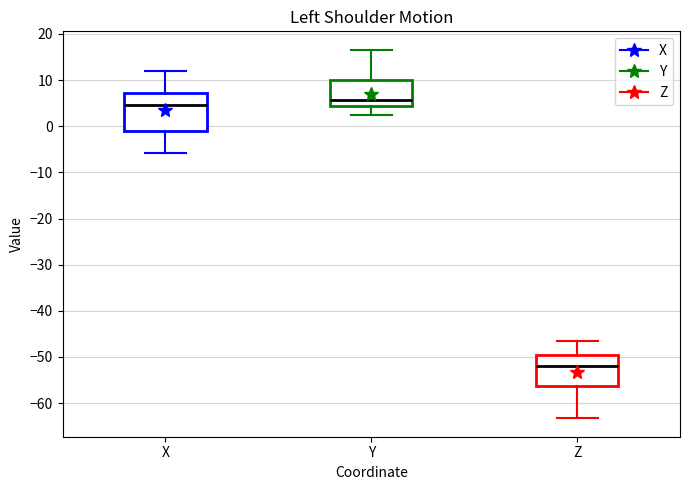

Where is the lower edge of the box for Y on the y-axis? The values are not printed on the chart, so give them approximately, as read against the axis.

4